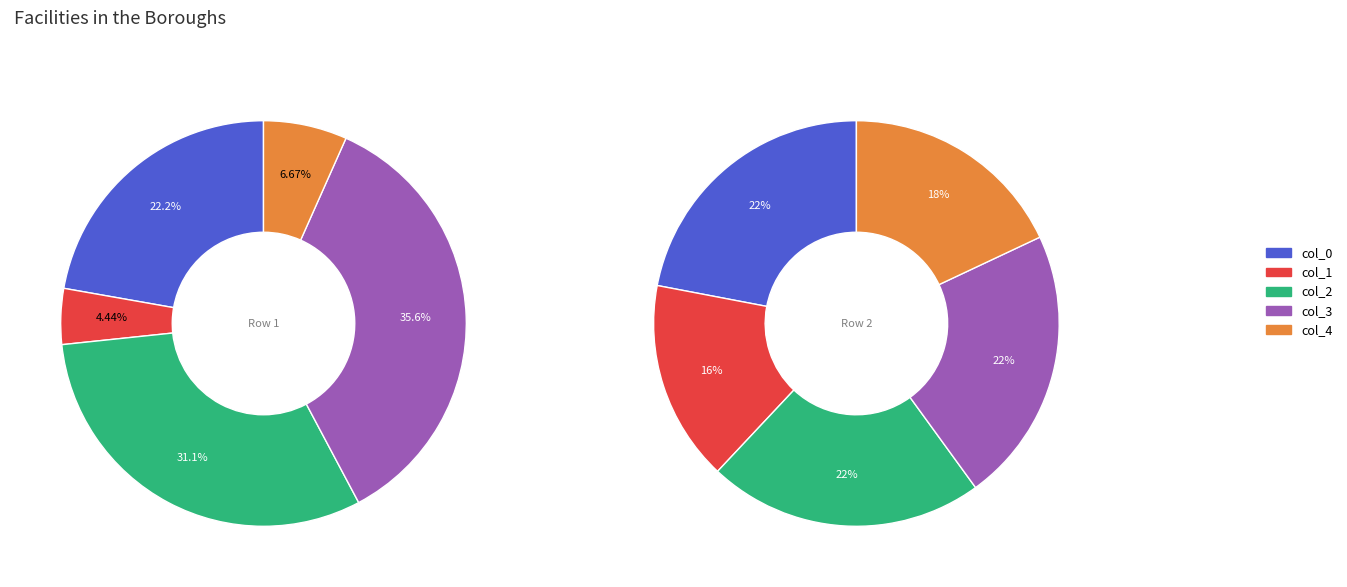

Between col_4 and col_2, which is larger?

col_2